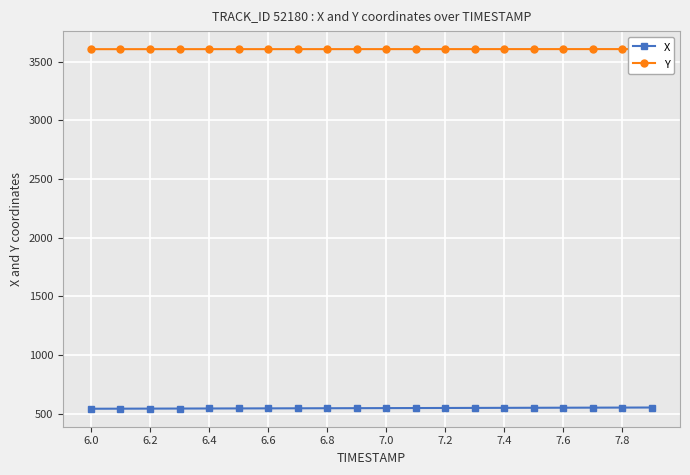

What is the approximate value of X at 6.0?

541.7